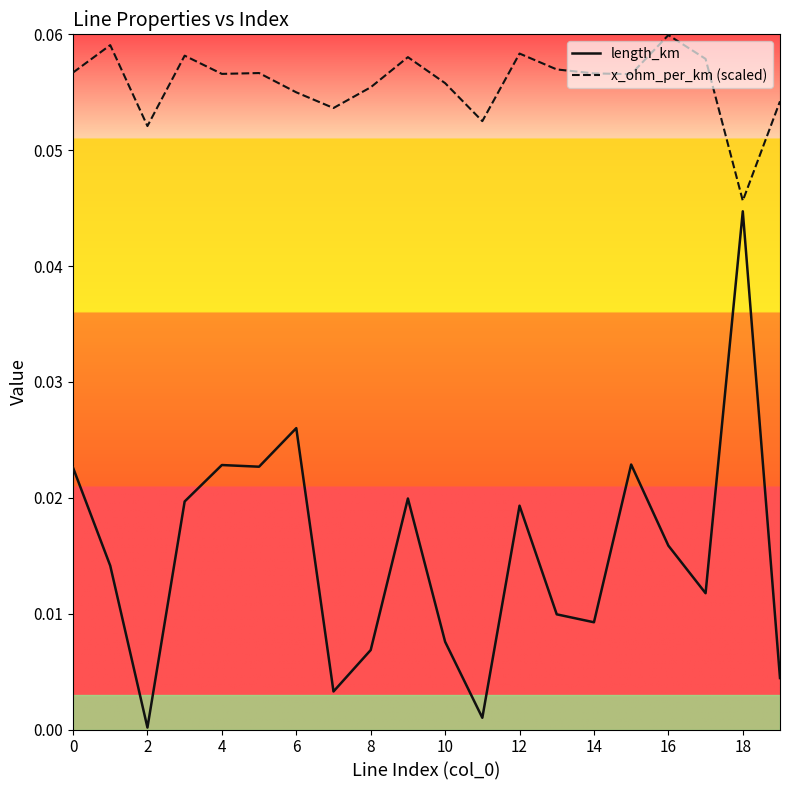

True or false: length_km and x_ohm_per_km (scaled) cross at least once.

False